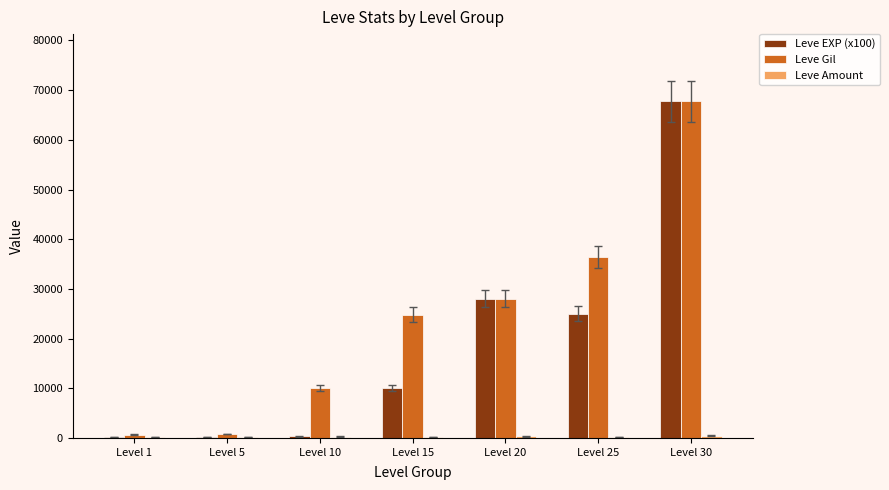

How many data points does each series have?

7